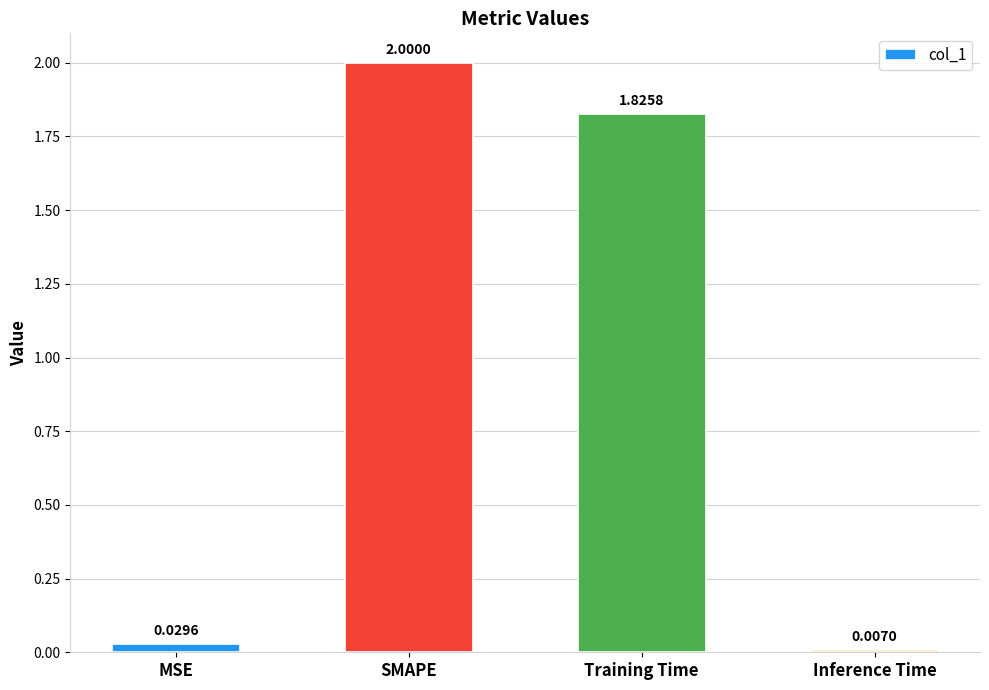

Are the bars horizontal?

No